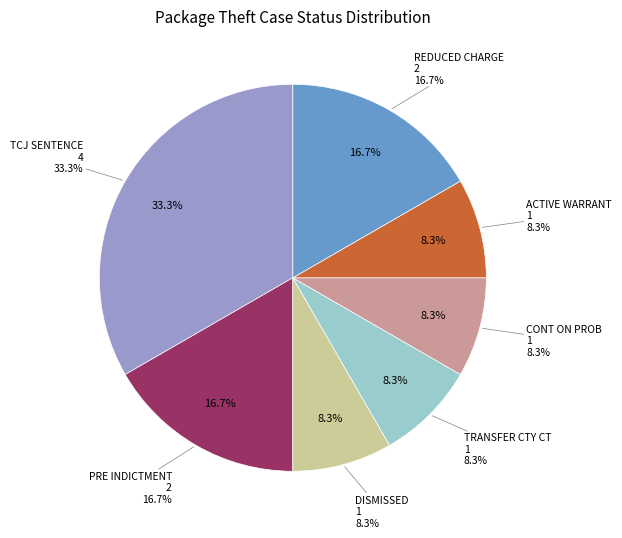

Is TCJ SENTENCE the majority of the pie?

No